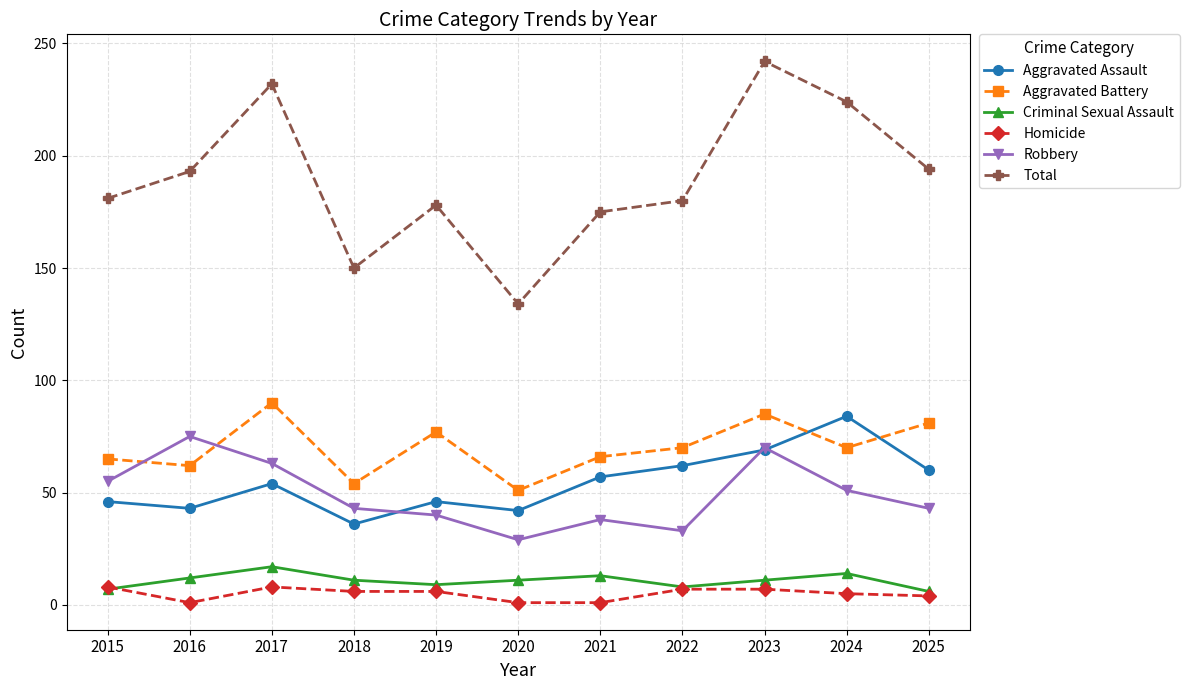

What value does the Aggravated Battery series have at 2024, to the nearest 5?

70